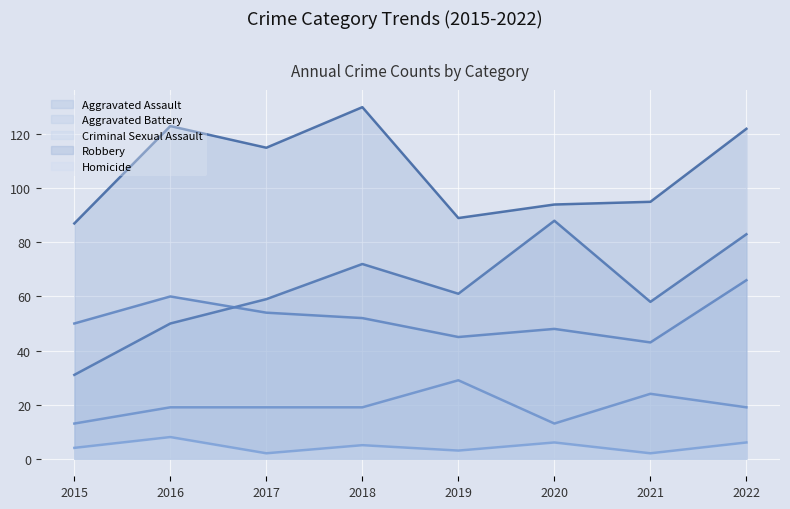

Is it true that Aggravated Battery equals 60 at 2016?

True